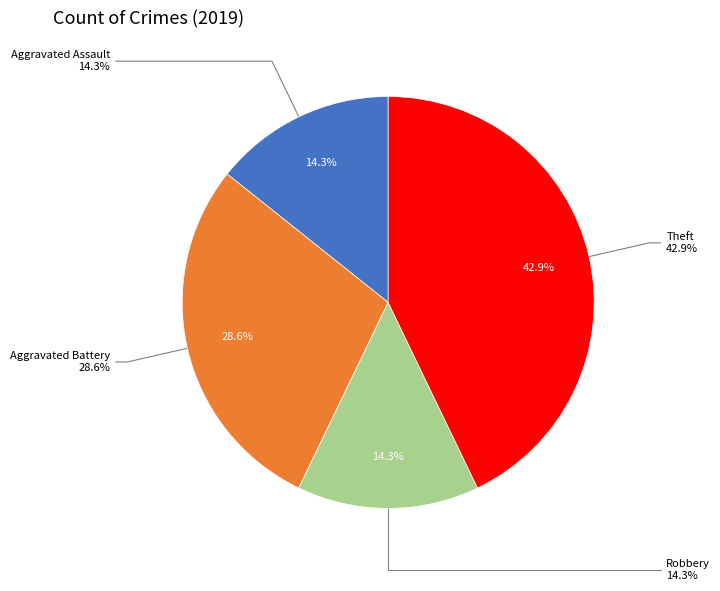

Combined, what portion of the pie is Aggravated Battery and Criminal Sexual Assault?

28.6%